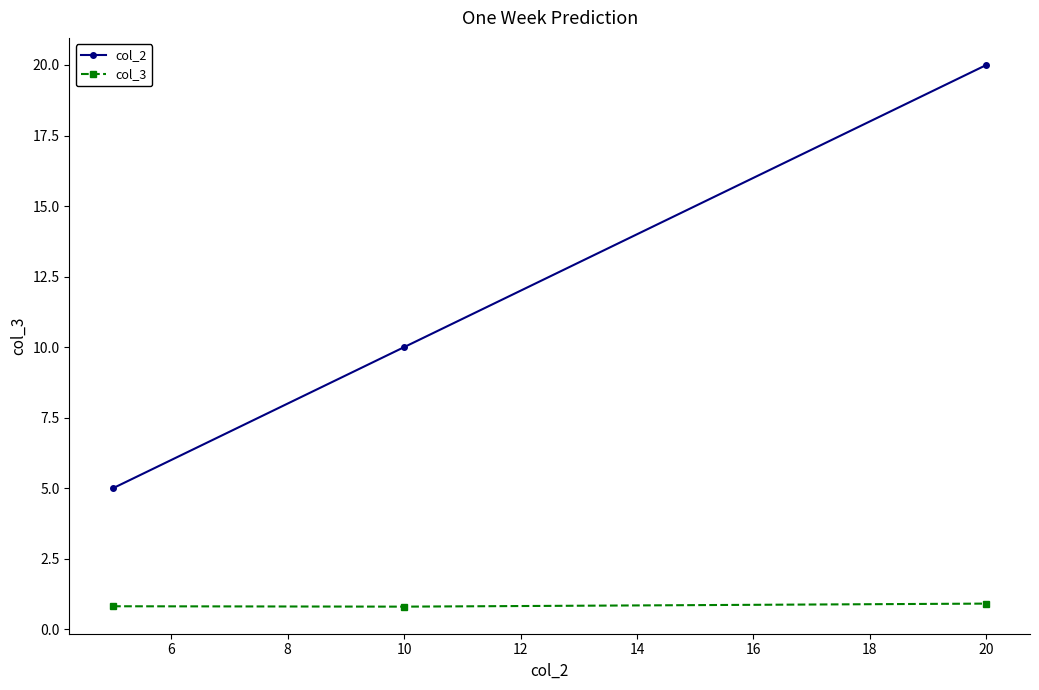

What is the average value of the col_3 series?

0.8